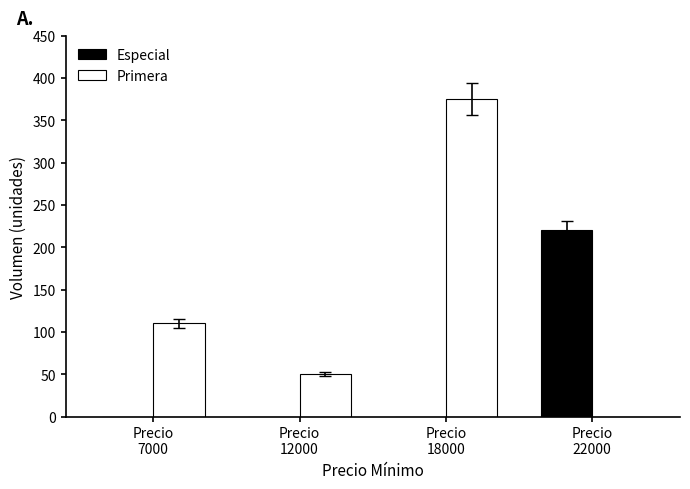

What is the maximum value for Especial?

220